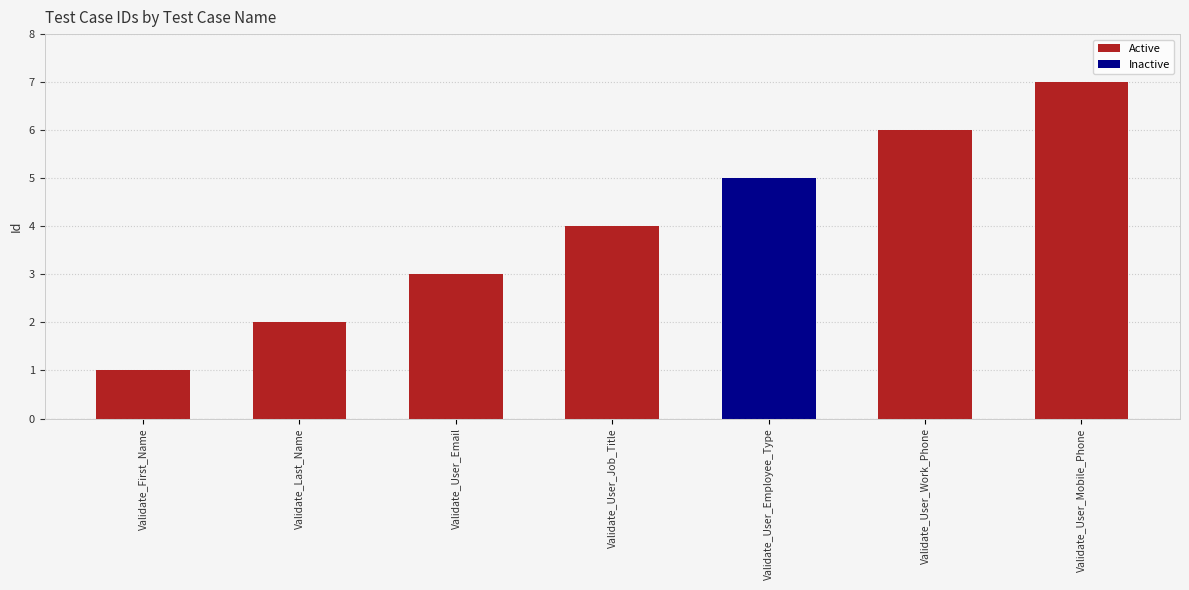

What value does the Active series have at Validate_User_Mobile_Phone?

7